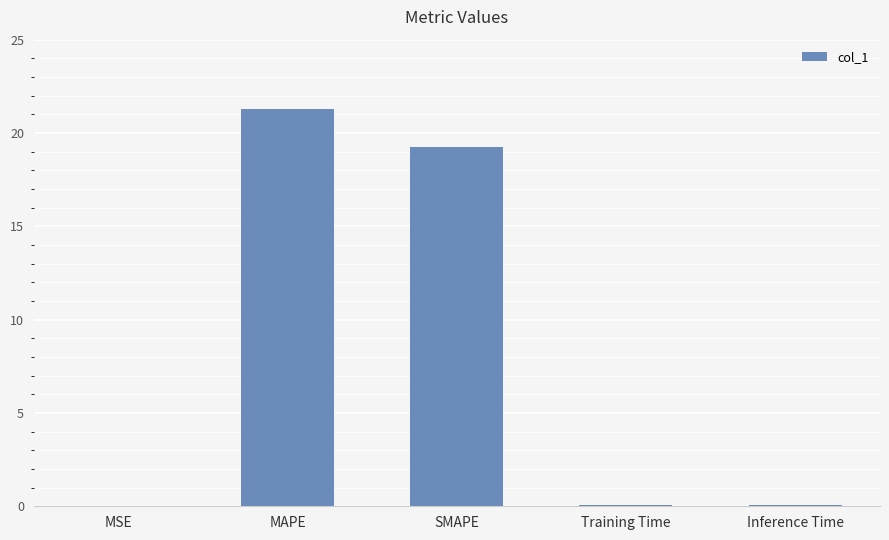

What is the change in value from SMAPE to Inference Time?

-19.2